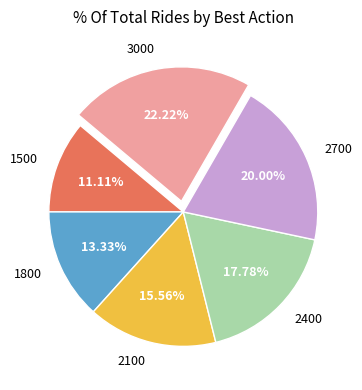

Rank the categories by value from lowest to highest.

1500, 1800, 2100, 2400, 2700, 3000